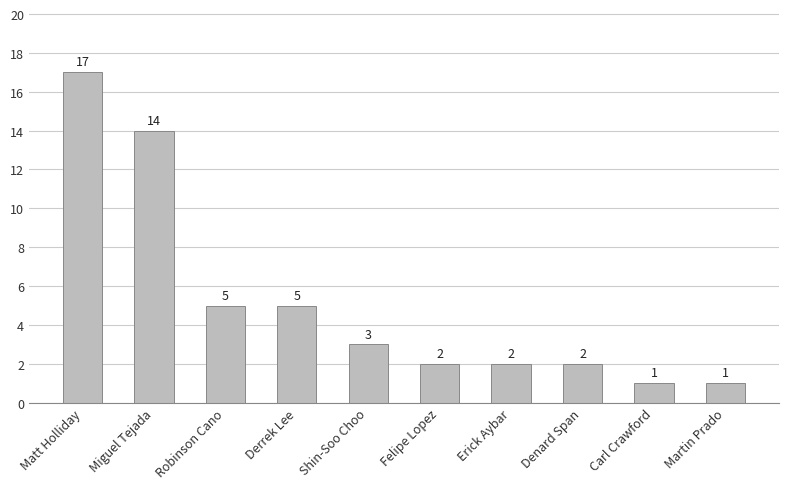

True or false: the data shows 1 at Carl Crawford.

True